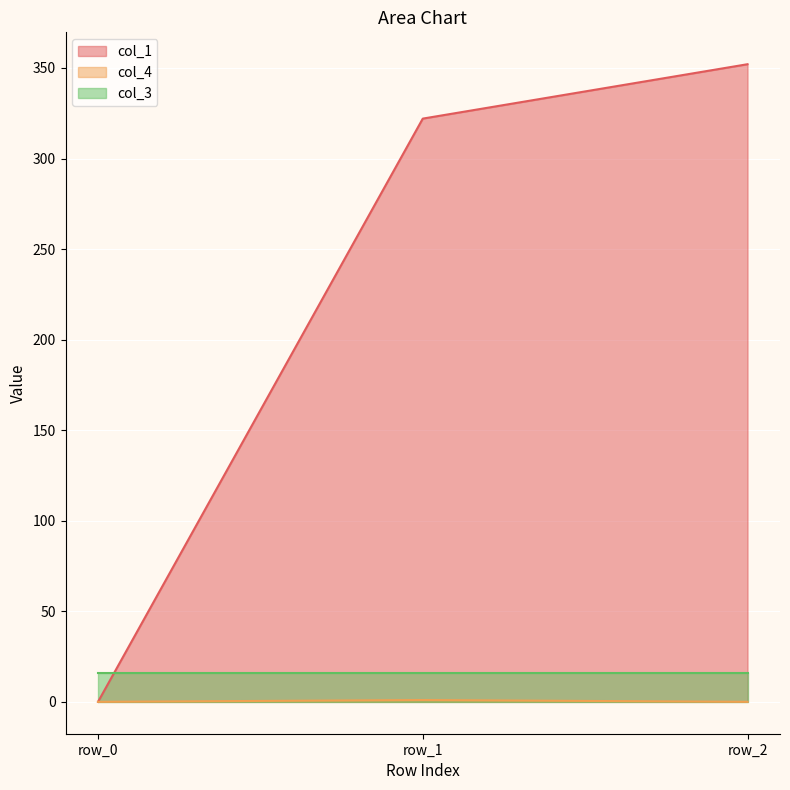

Does the chart display data point markers on the line(s)?

No